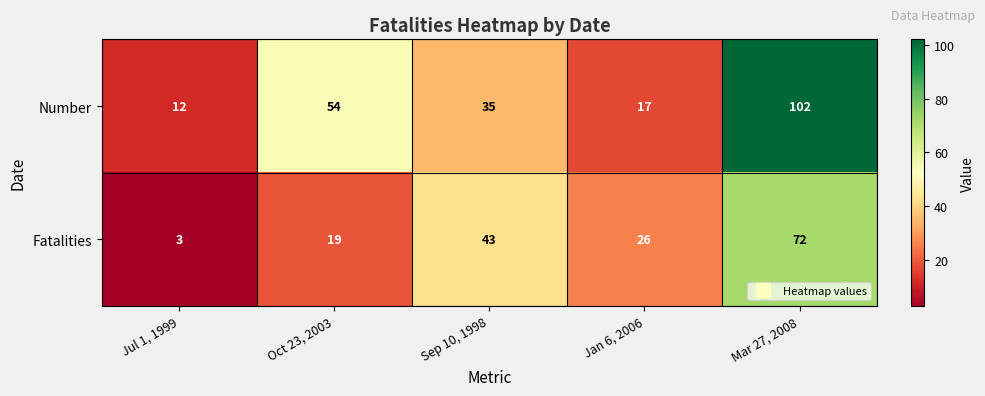

What is the minimum value shown in the chart?

3